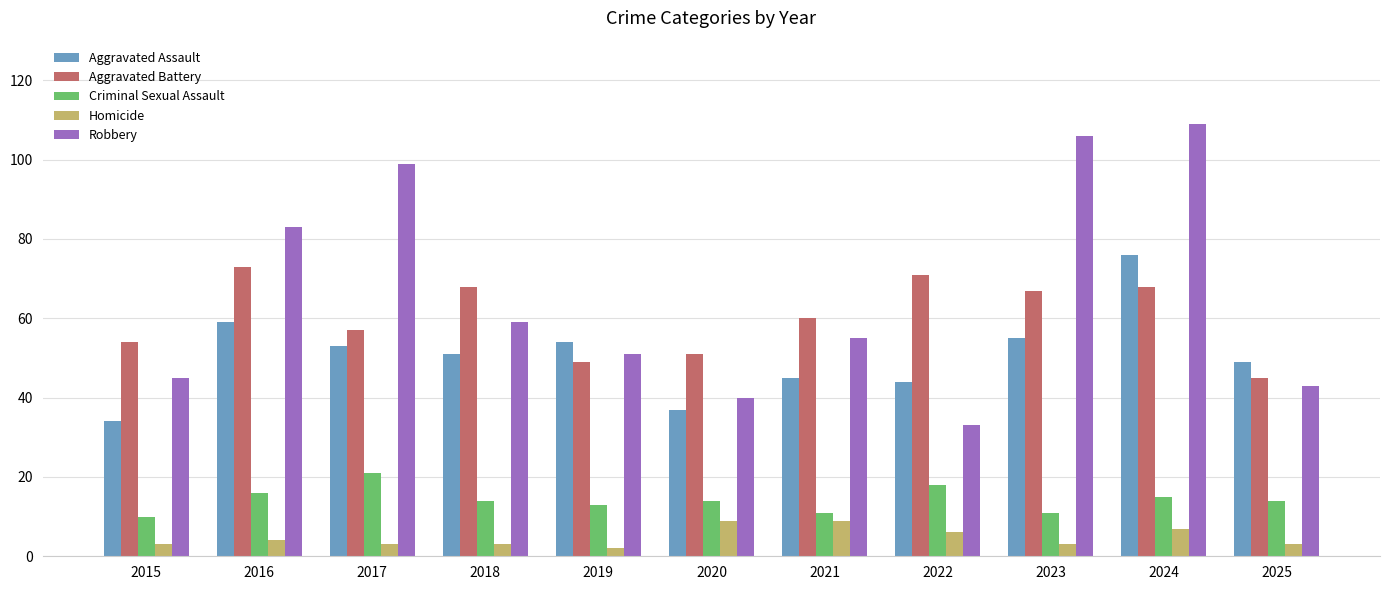

Which category has the highest value in the Robbery series?

2024